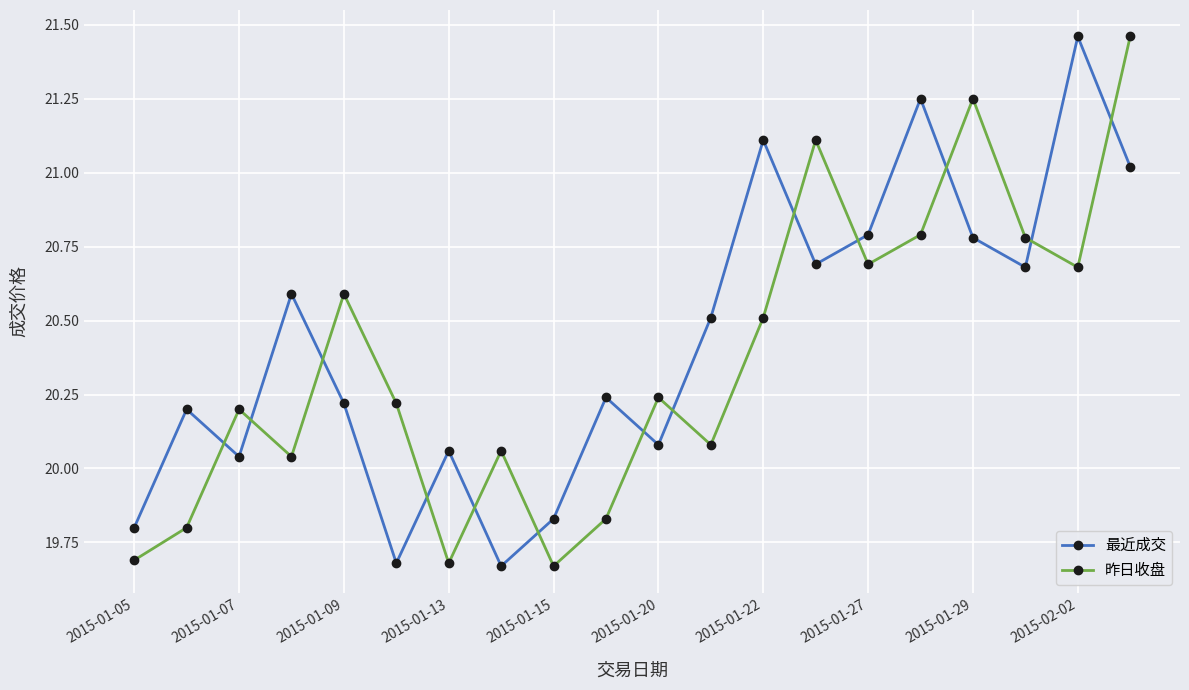

At how many categories does at least one series exceed 21?

6